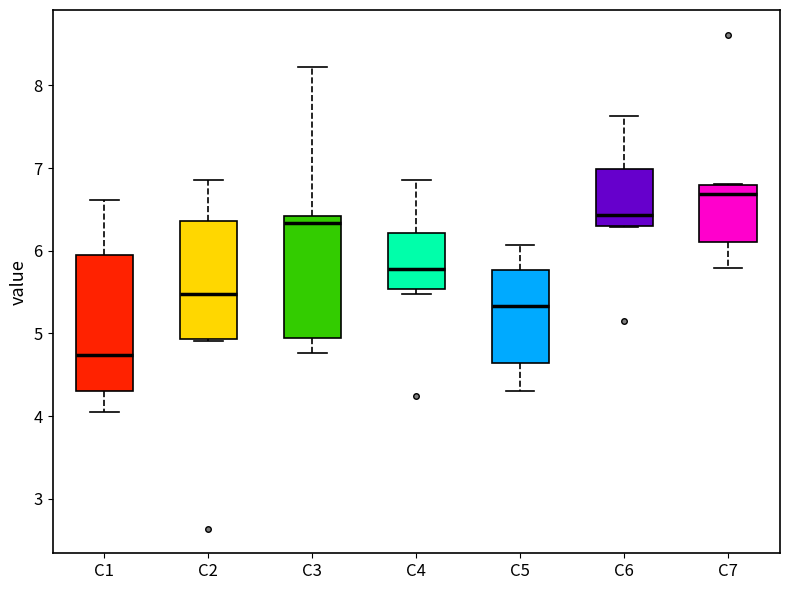

Reading left to right, read every box against the y-axis: the position of its median line, the range the box covers, and the ends of its whiskers. The values are not printed on the chart, so give them approximately, as read against the axis.

C1: median 4.7, box 4.3 to 6.0, whiskers 4.0 to 6.6
C2: median 5.5, box 4.9 to 6.4, whiskers 4.9 to 6.9
C3: median 6.3, box 4.9 to 6.4, whiskers 4.8 to 8.2
C4: median 5.8, box 5.5 to 6.2, whiskers 5.5 (just below the box's lower edge) to 6.9
C5: median 5.3, box 4.6 to 5.8, whiskers 4.3 to 6.1
C6: median 6.4, box 6.3 to 7.0, whiskers 6.3 to 7.6
C7: median 6.7, box 6.1 to 6.8, whiskers 5.8 to 6.8